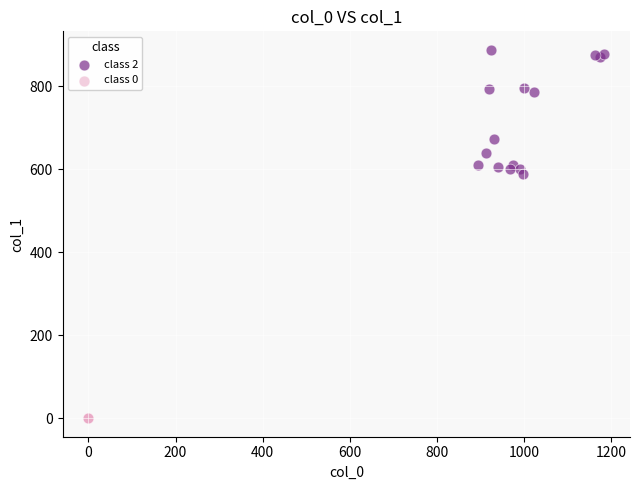

Which series reaches the maximum Y coordinate?

class 2